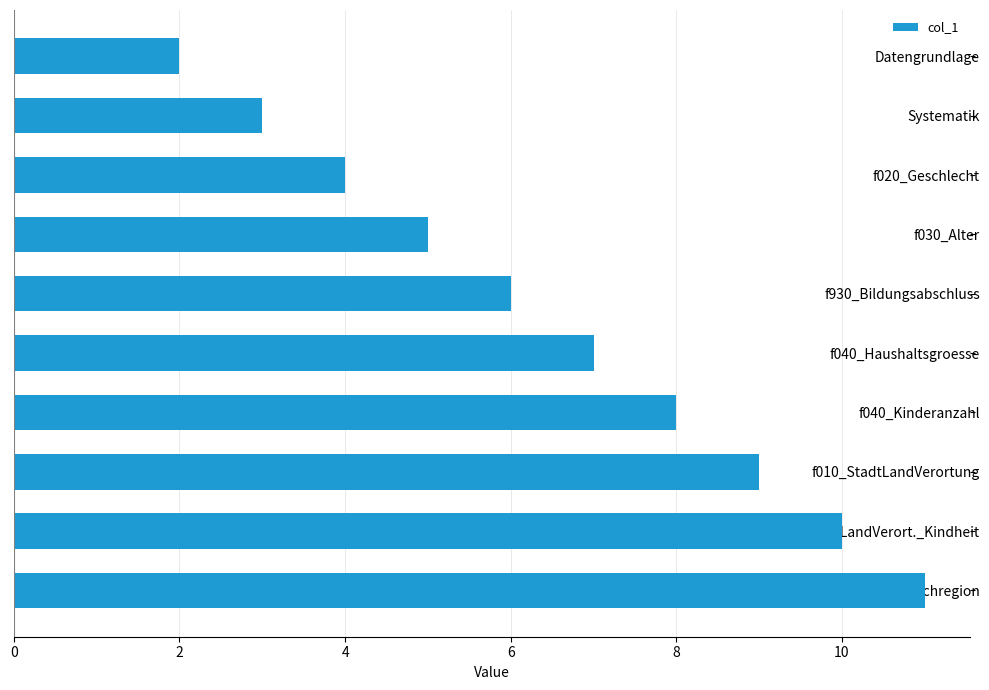

The chart shows a value of 15 at f010_StadtLandVerortung. True or false?

False